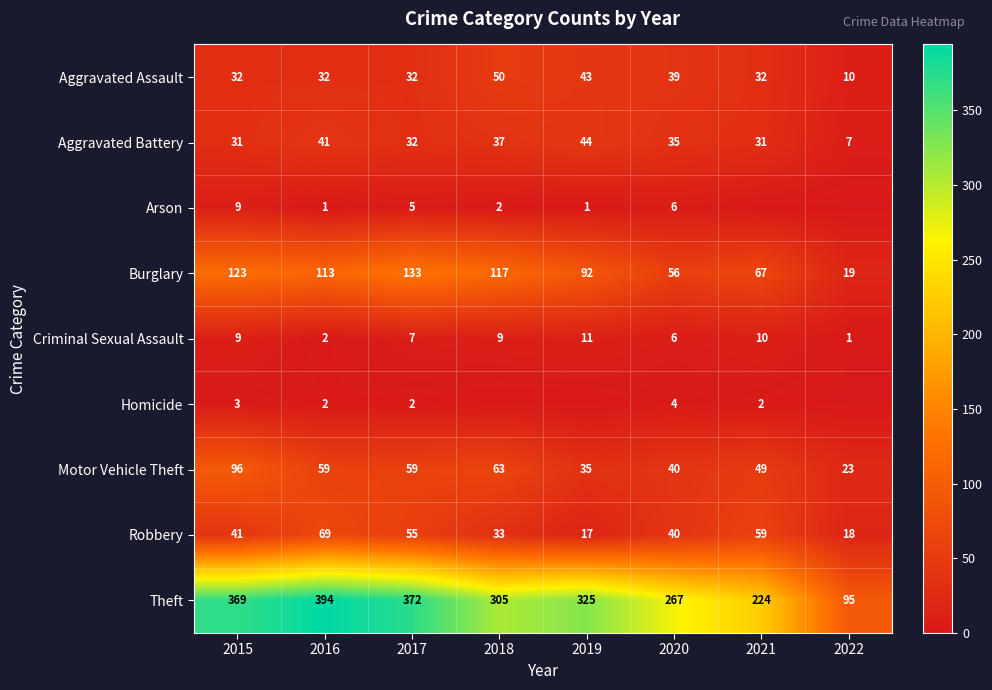

How many data points in Theft are less than 325?

4